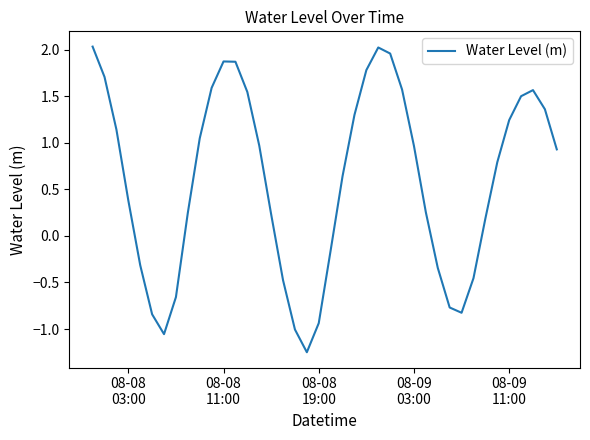

What is the difference between the maximum and minimum values?

3.3